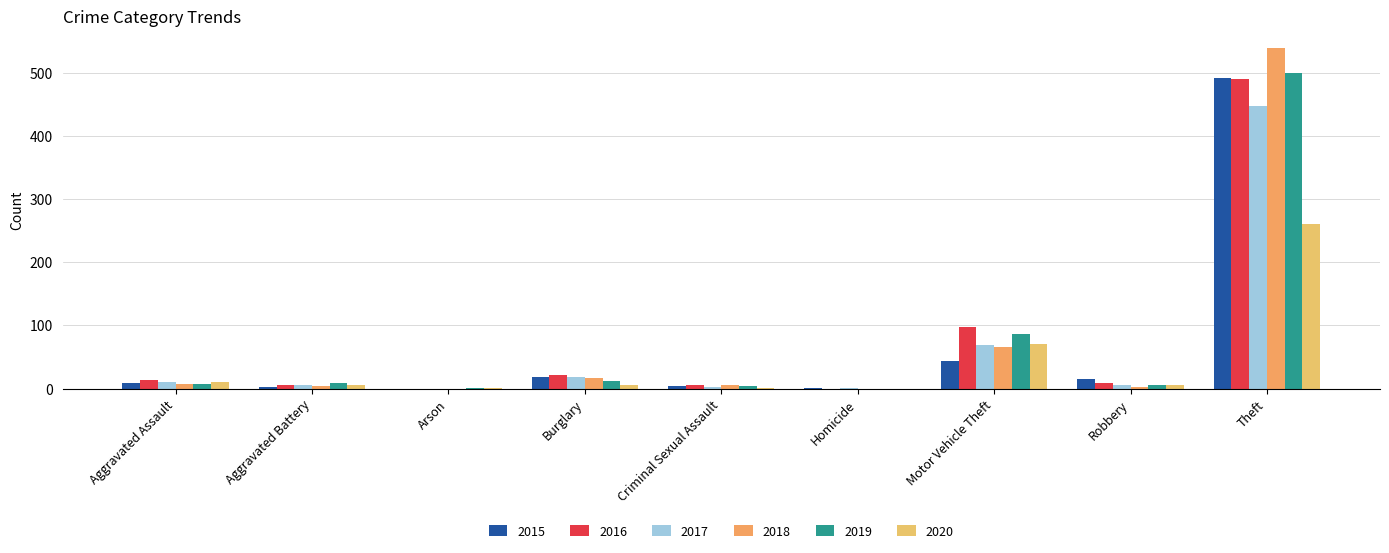

Are the bars grouped side by side (vs. stacked)?

Yes